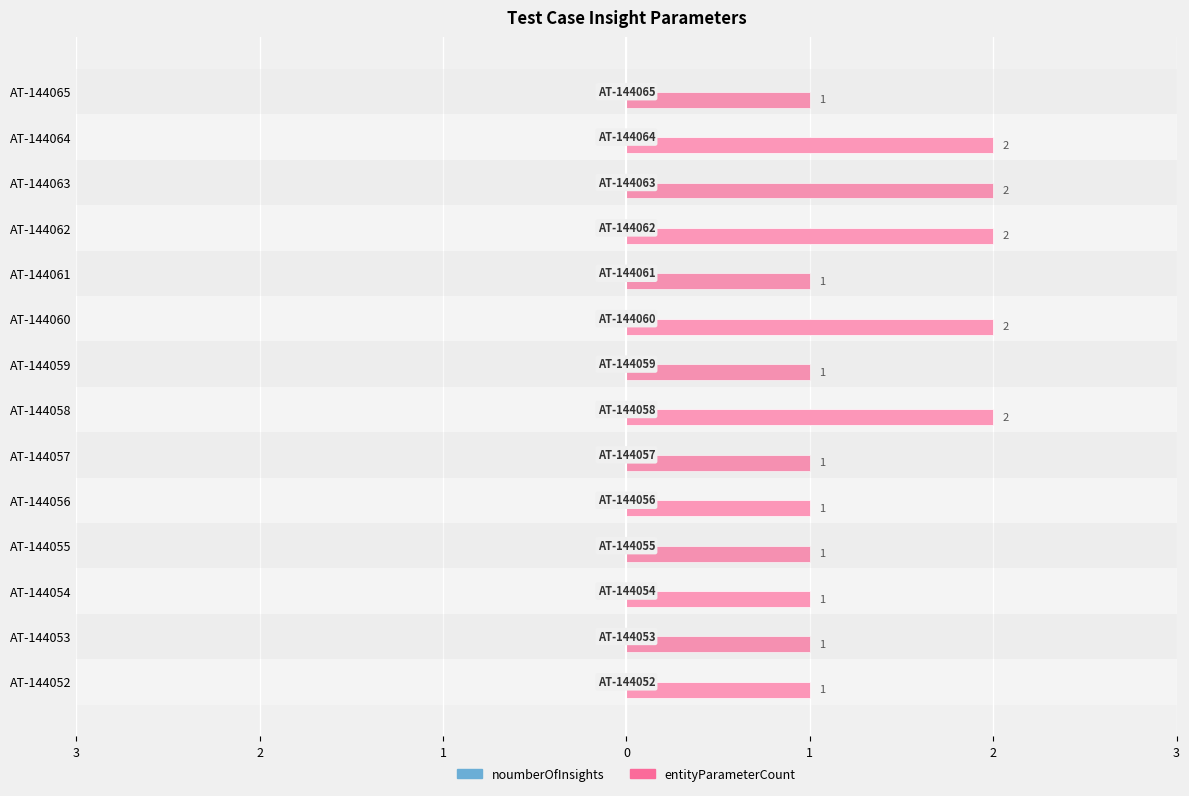

Are the bars horizontal?

Yes